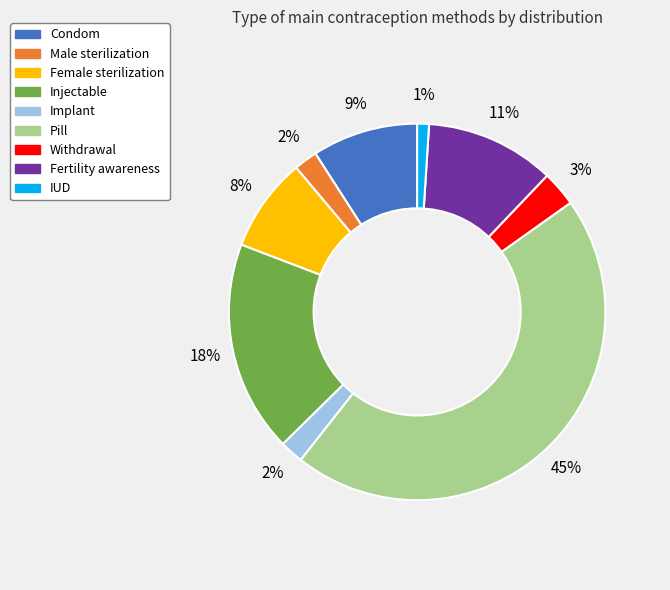

Do Condom and Male sterilization together represent more than half of the pie?

No